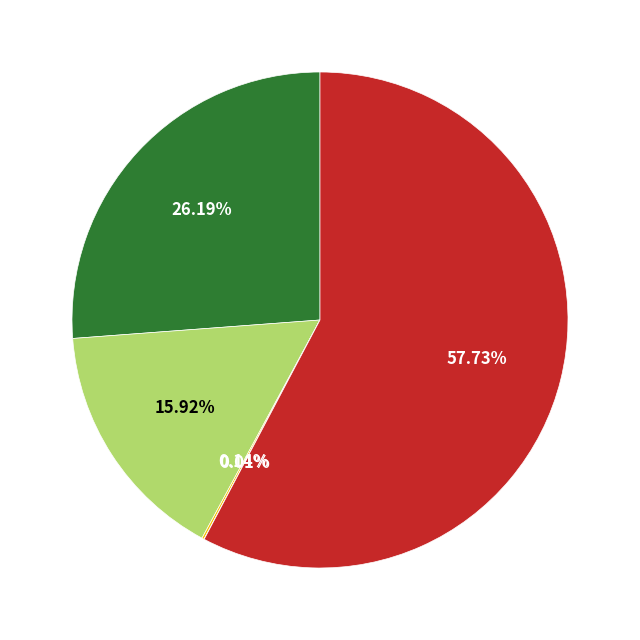

Does any single category account for the majority?

Yes